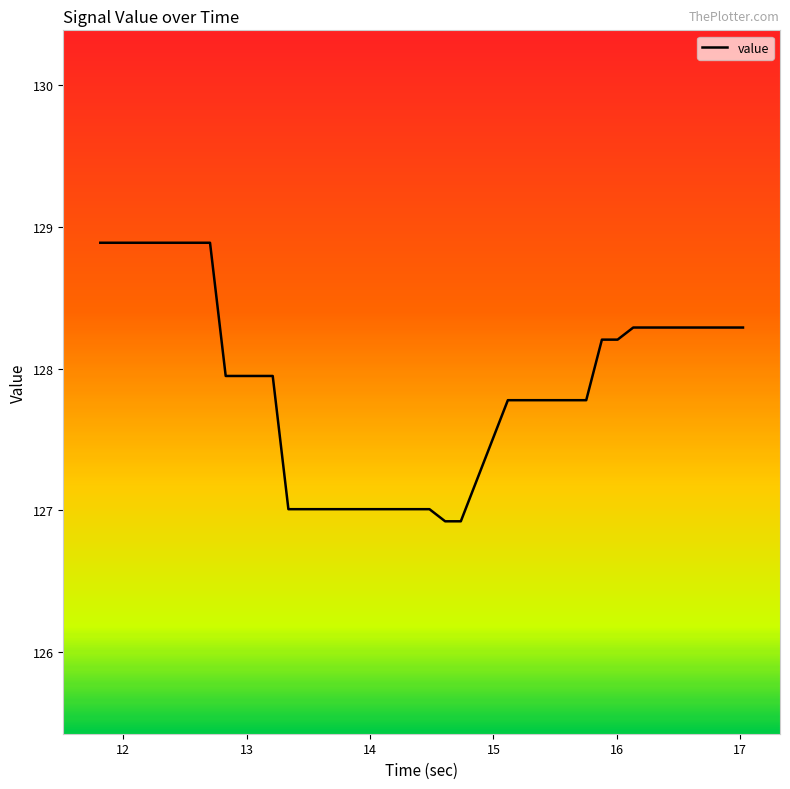

What is the difference between the maximum and minimum values?

2.0